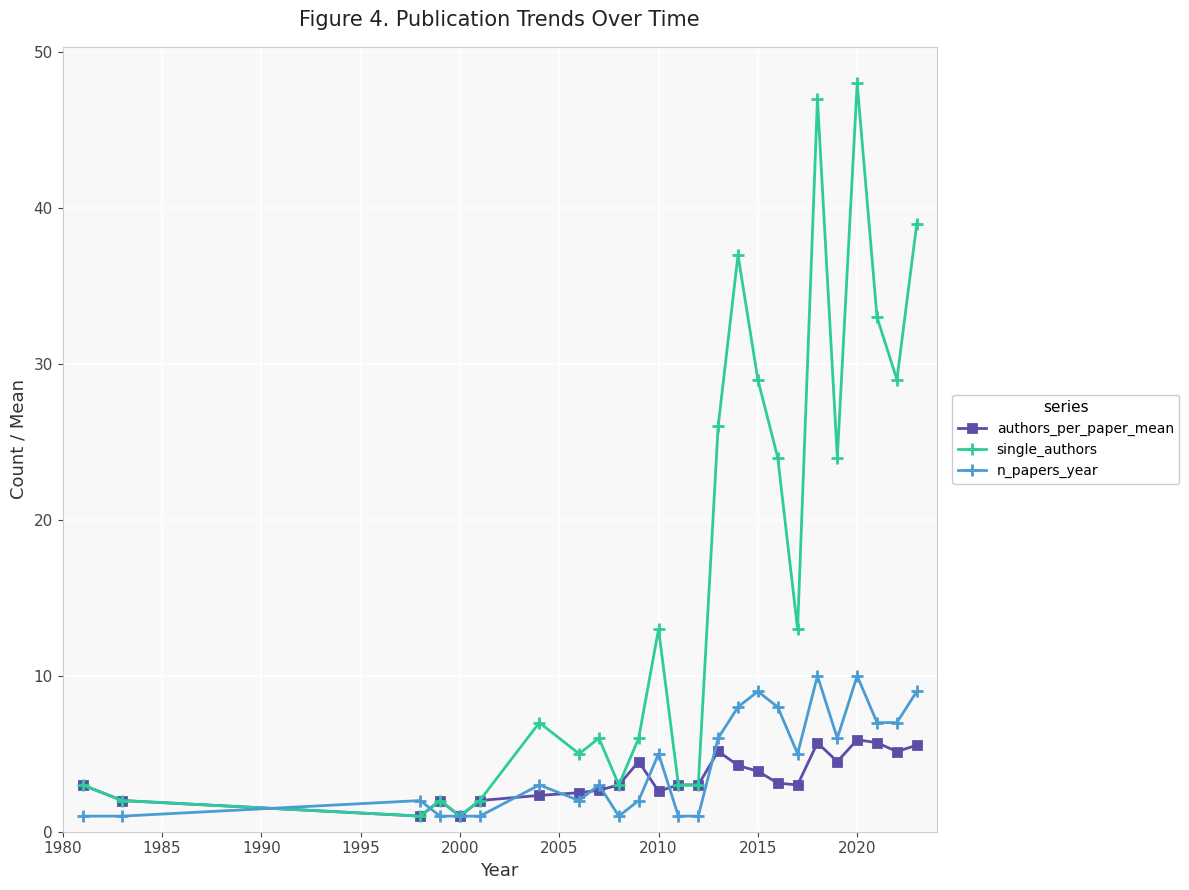

Which series has the largest range (max minus min)?

single_authors